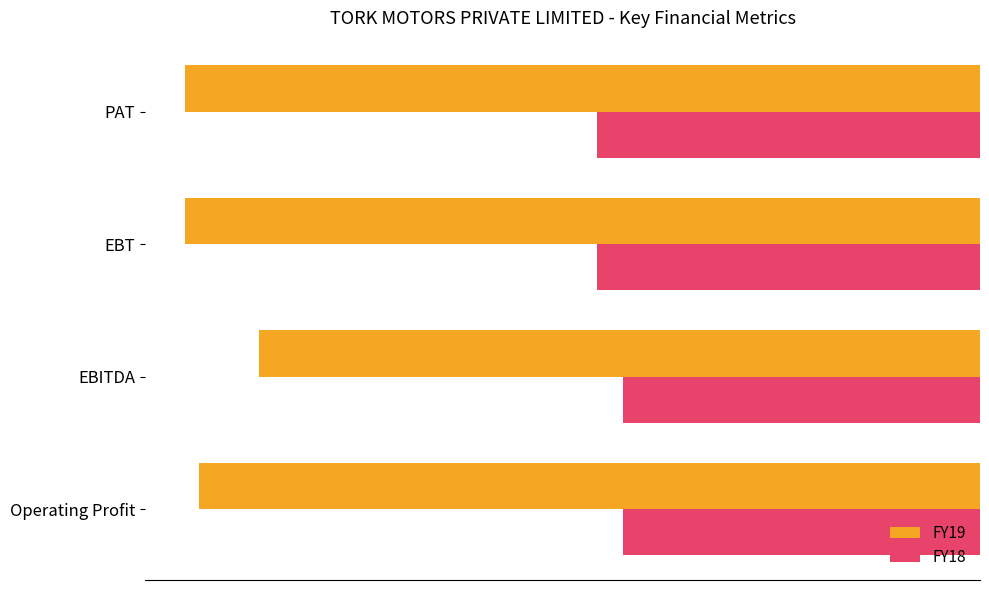

What are all the series names shown in the legend?

FY19, FY18